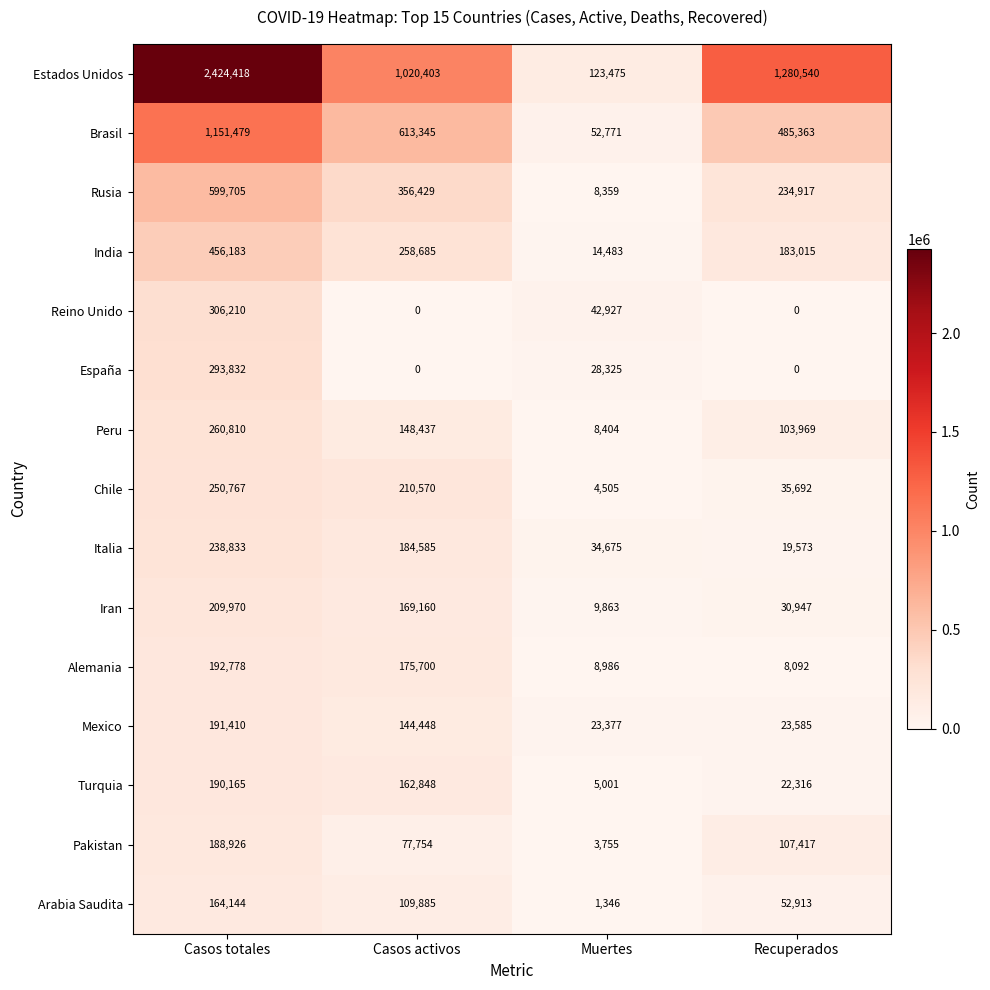

How many Arabia Saudita values are between 52913 and 164144?

3